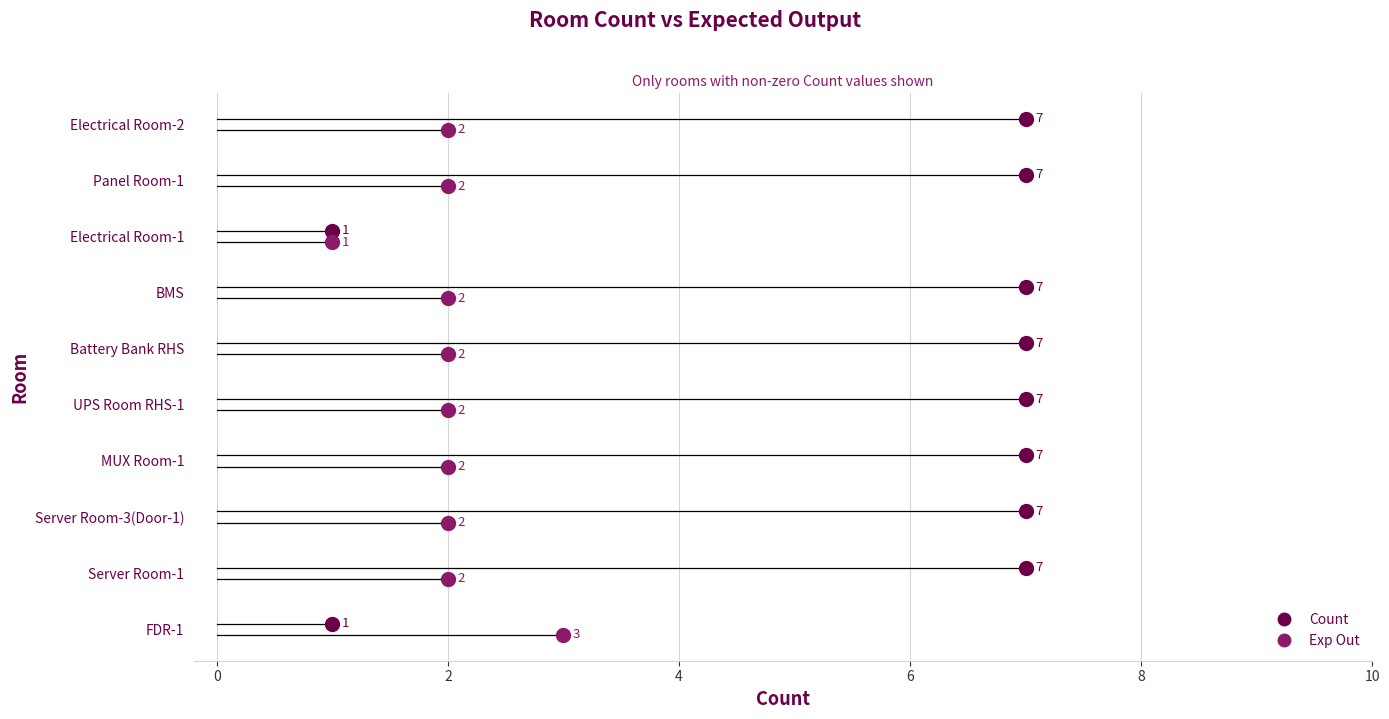

Is it true that Count equals 9 at Electrical Room-2?

False